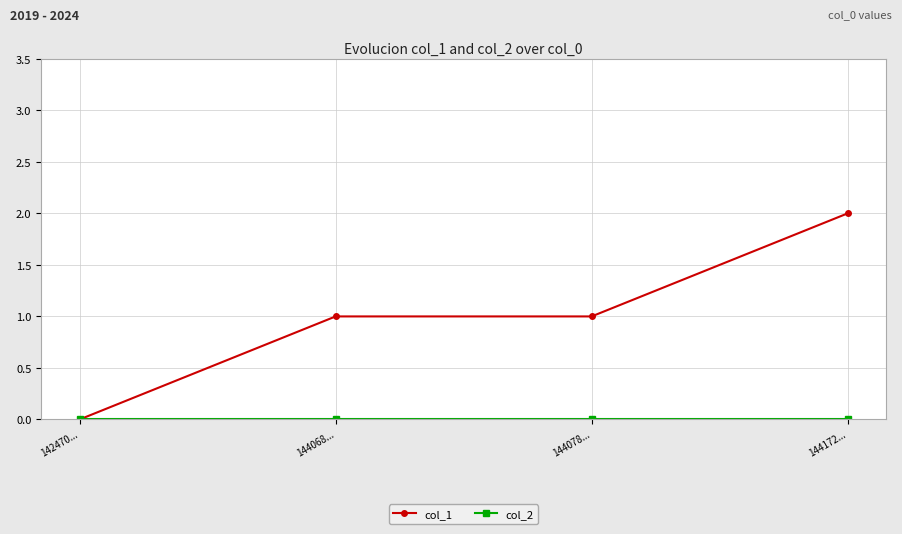

What is the label of the 1st point from the left?

142470...